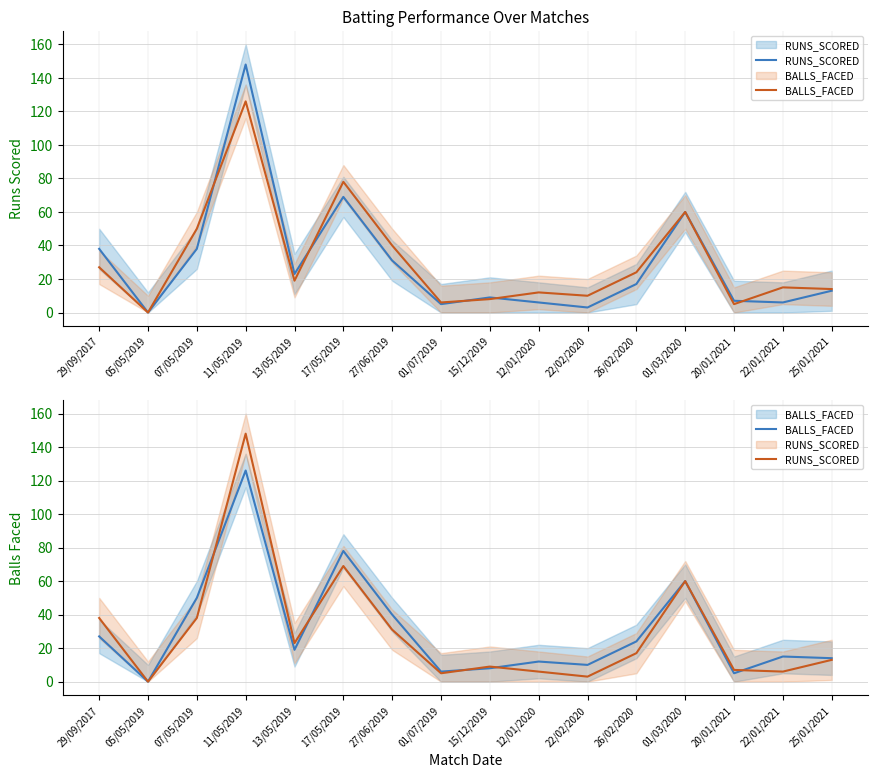

True or false: BALLS_FACED and RUNS_SCORED intersect in this chart.

True